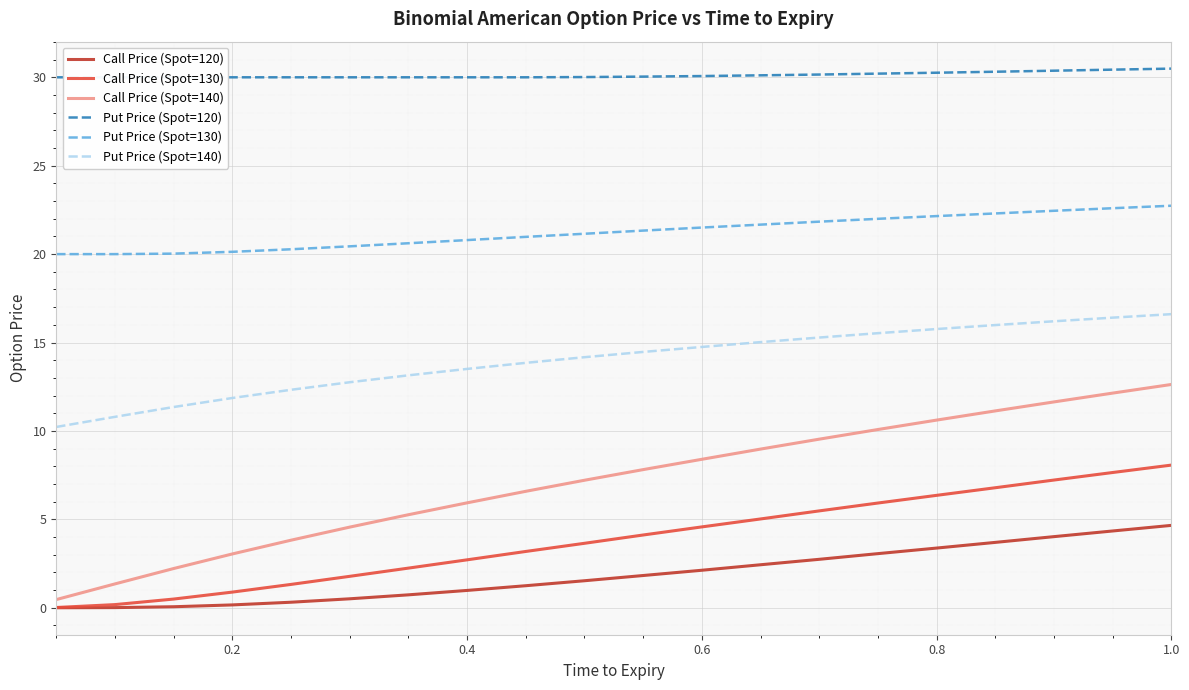

At how many categories does at least one series exceed 0?

20